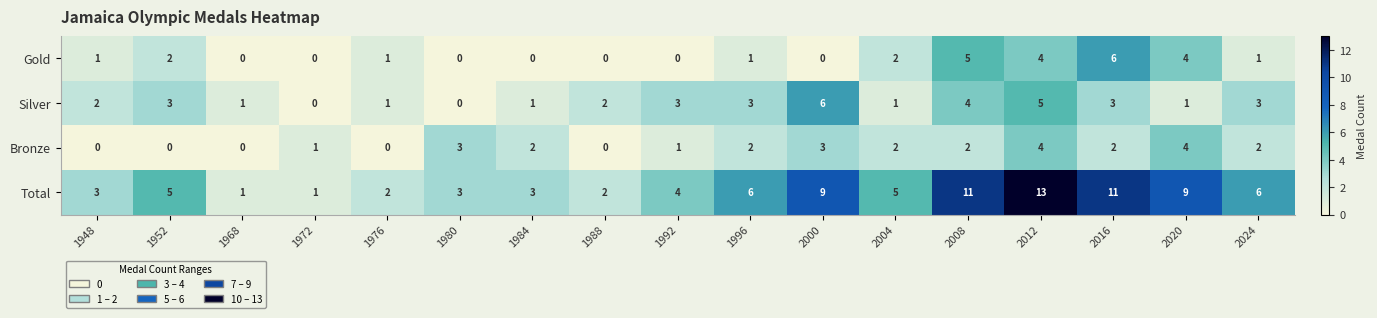

Which category has the highest value across all series?

2012